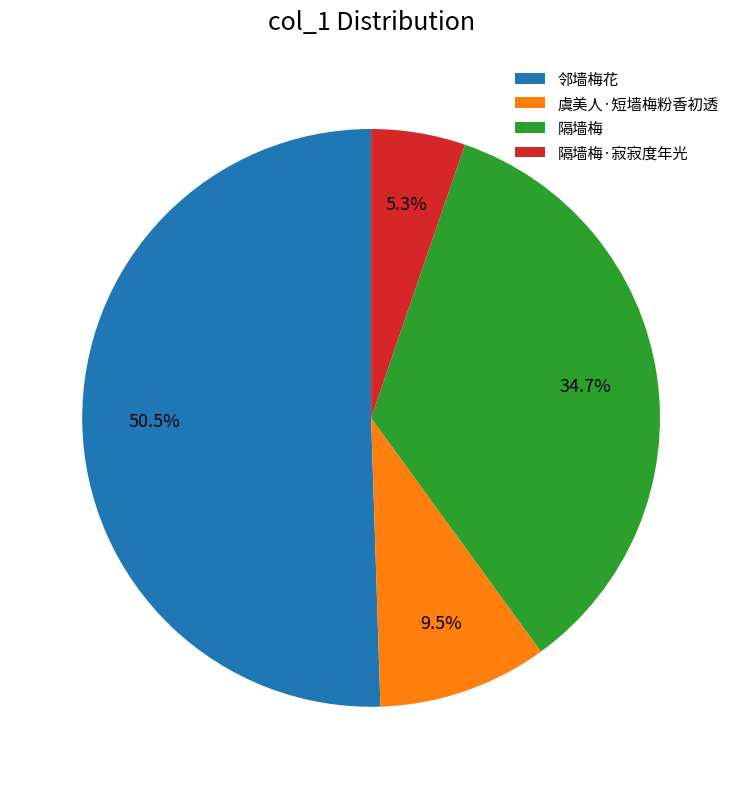

Which category has the smallest portion of the pie?

隔墙梅·寂寂度年光